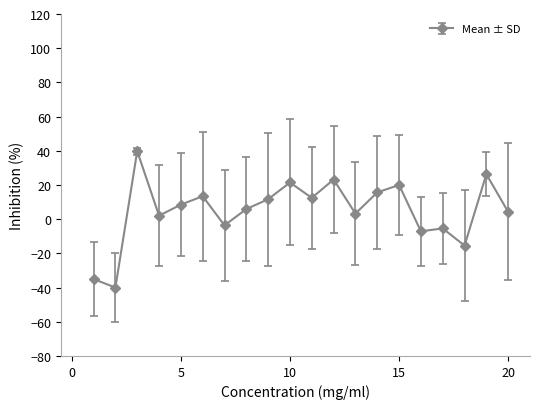

What is the difference between the maximum and minimum values?

79.8